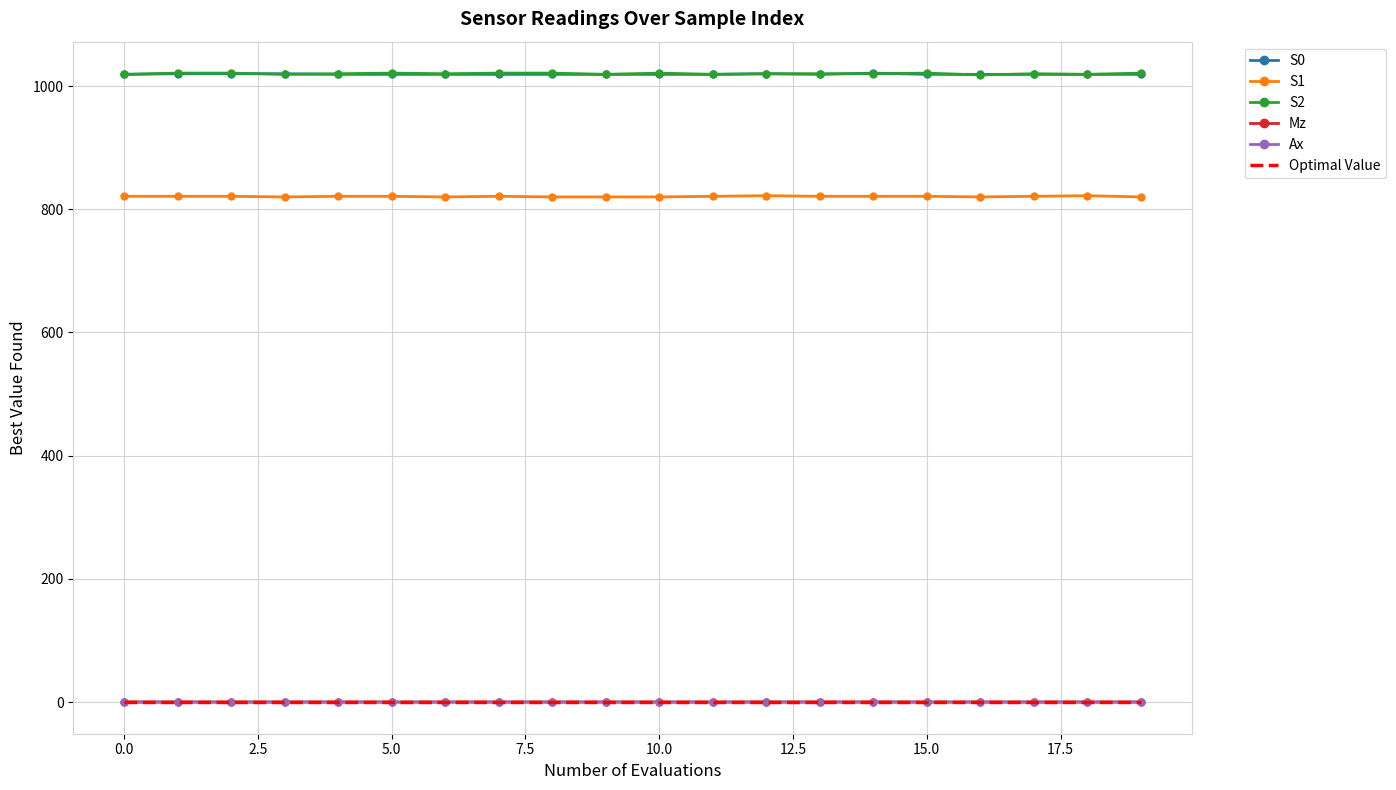

True or false: S0 and Optimal Value cross at least once.

False